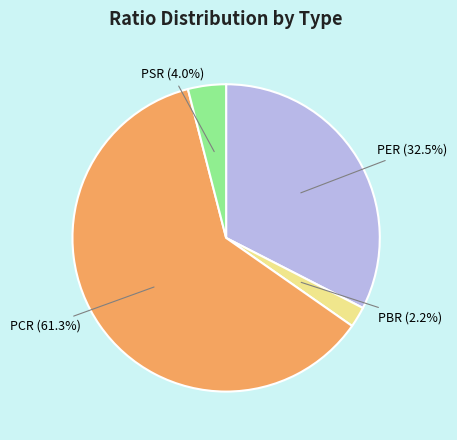

Does any single category account for the majority?

Yes